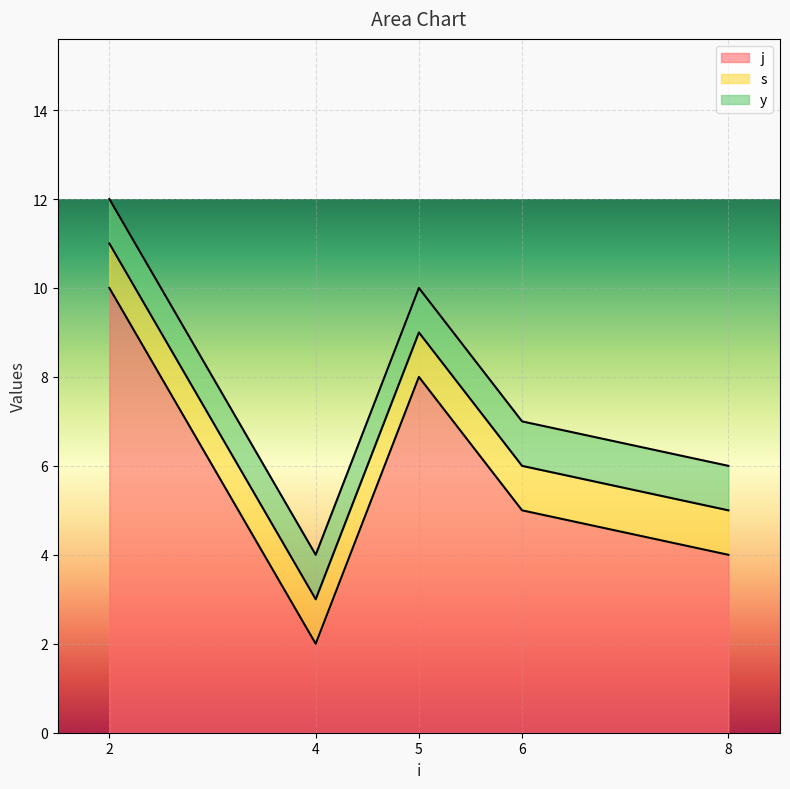

How many interior local peaks does the j series have?

1